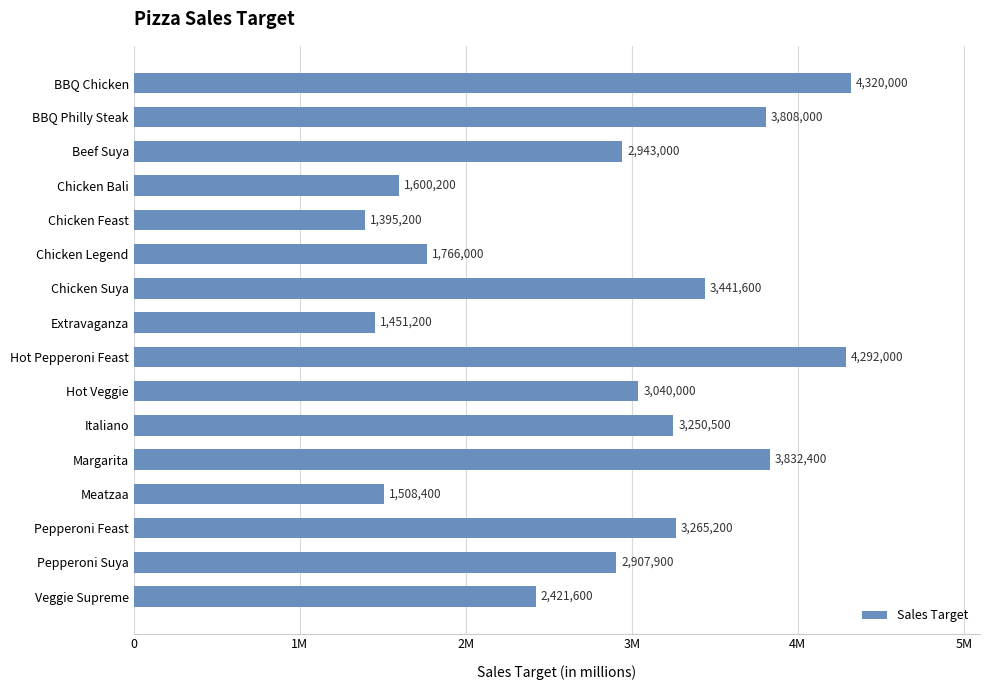

Does the chart contain any negative values?

No